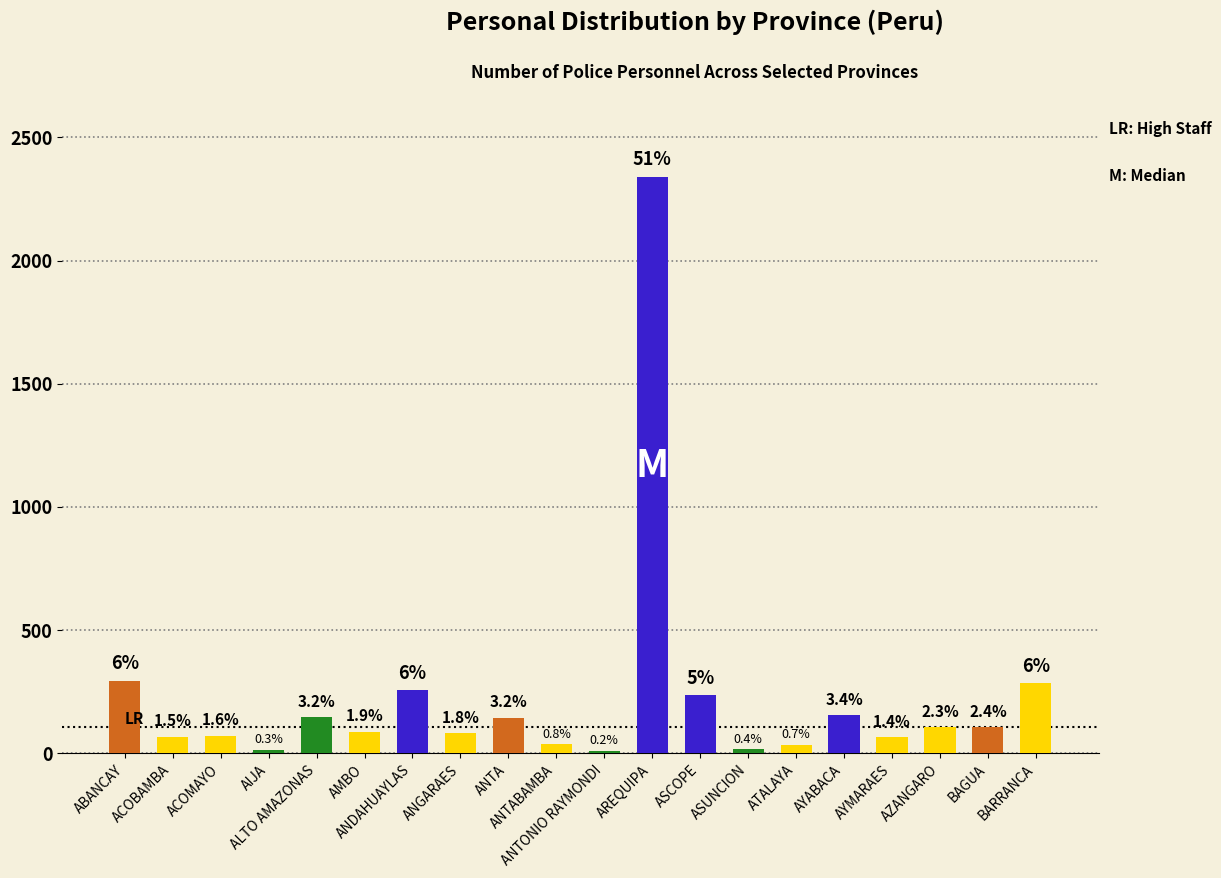

What is the label of the 3rd bar from the right?

AZANGARO